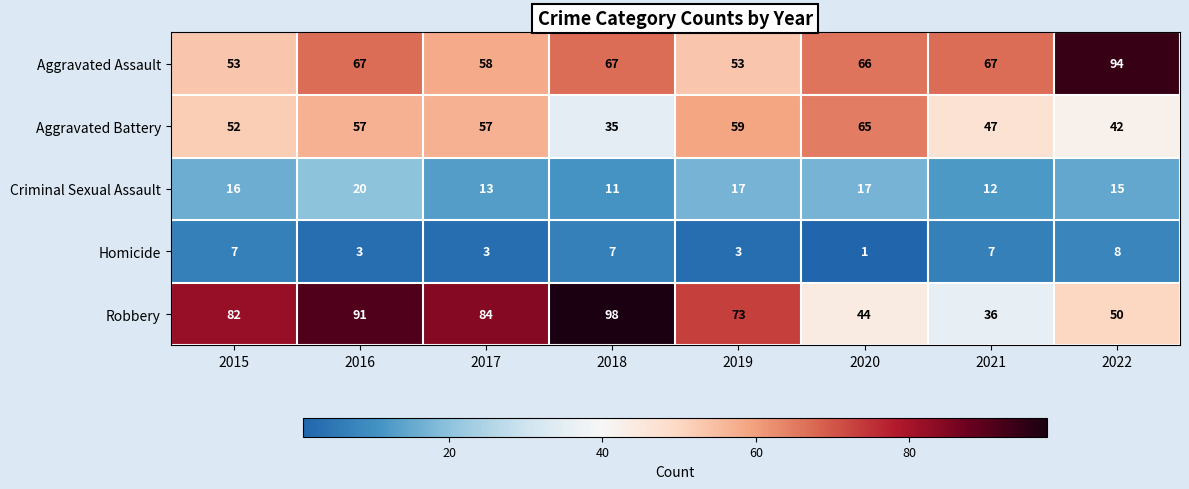

At 2019, list the series in order from largest to smallest.

Robbery, Aggravated Battery, Aggravated Assault, Criminal Sexual Assault, Homicide